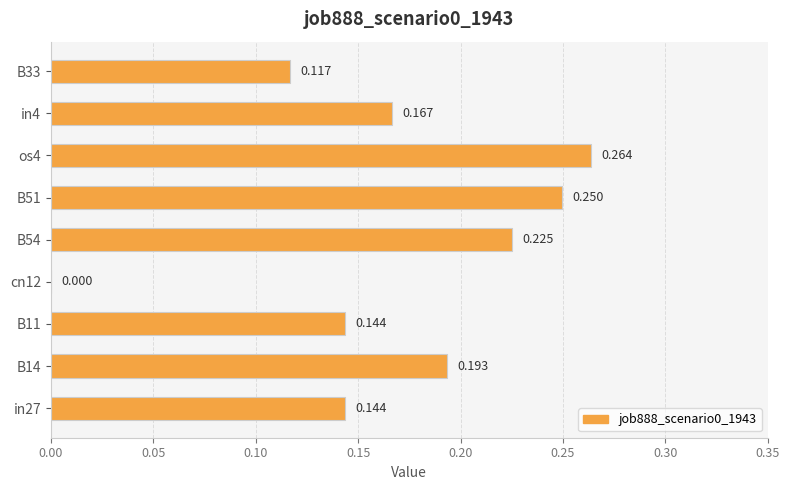

Are the bars horizontal?

Yes